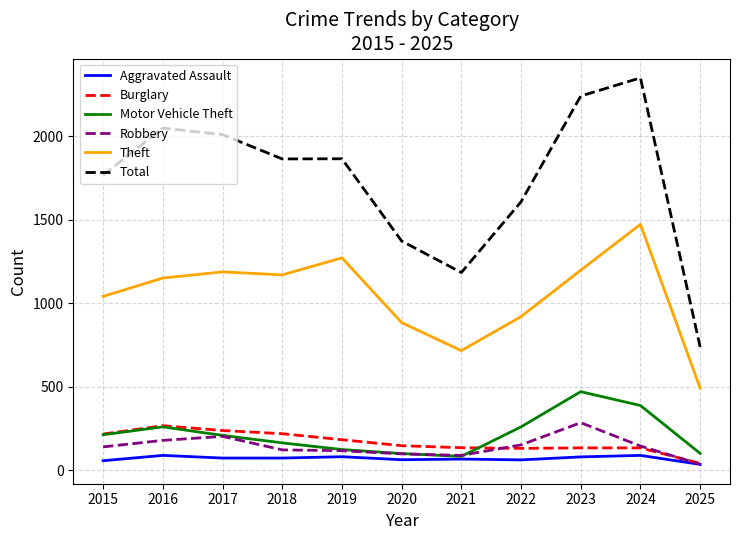

Which label corresponds to the largest value in the chart?

2024